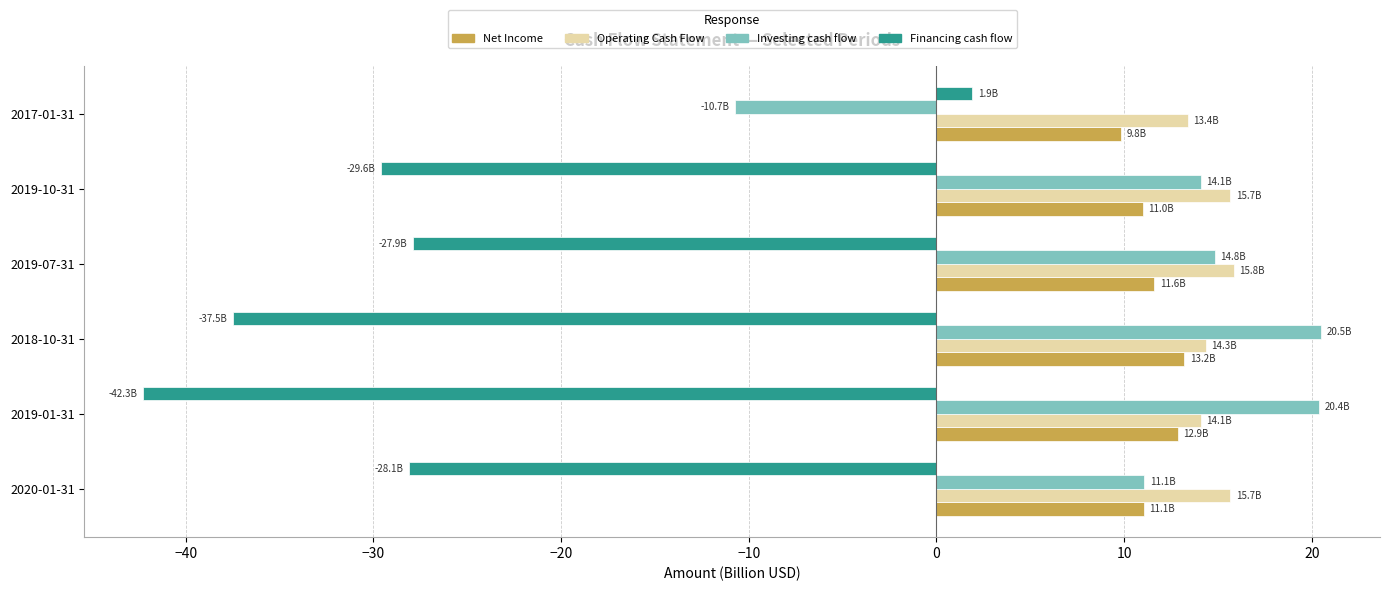

Which series has the widest spread of values?

Financing cash flow